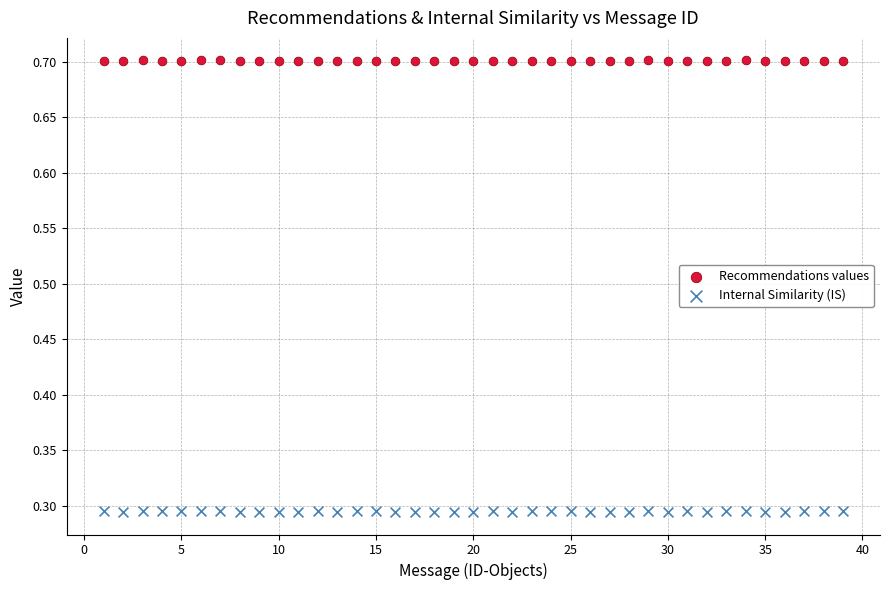

Which series contains the highest Y value?

Recommendations values